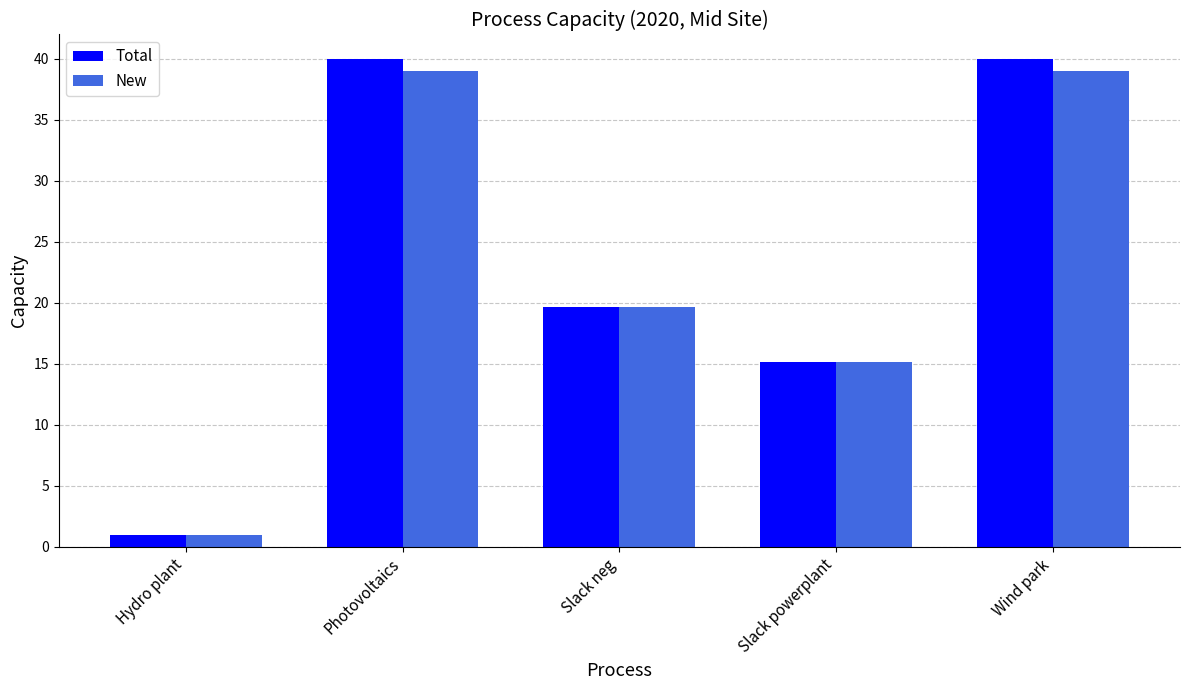

What is the approximate value of Total at Wind park?

40.0